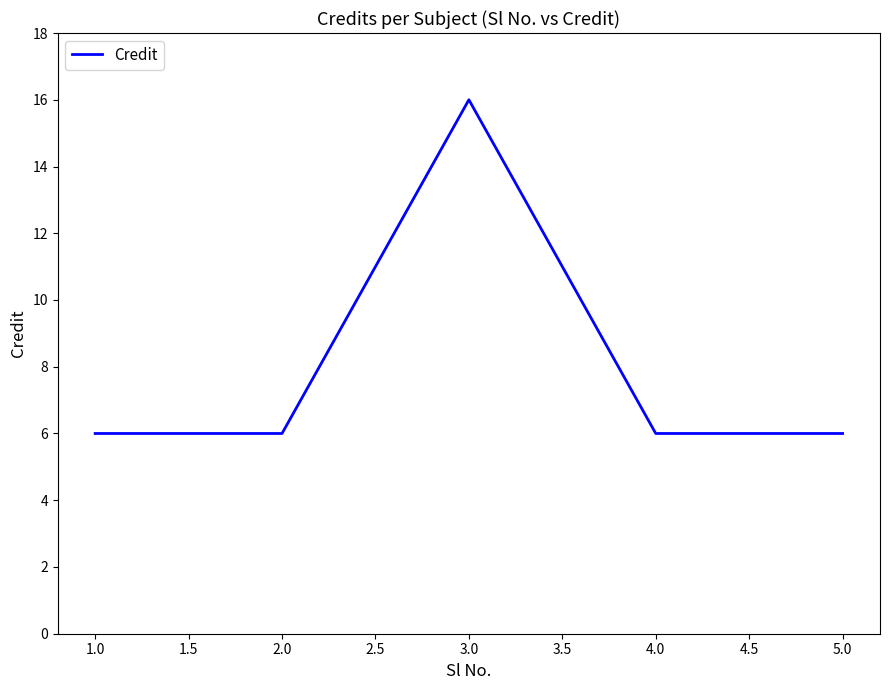

Approximately how many times larger is the value at 3.0 compared to 4.0?

2.7